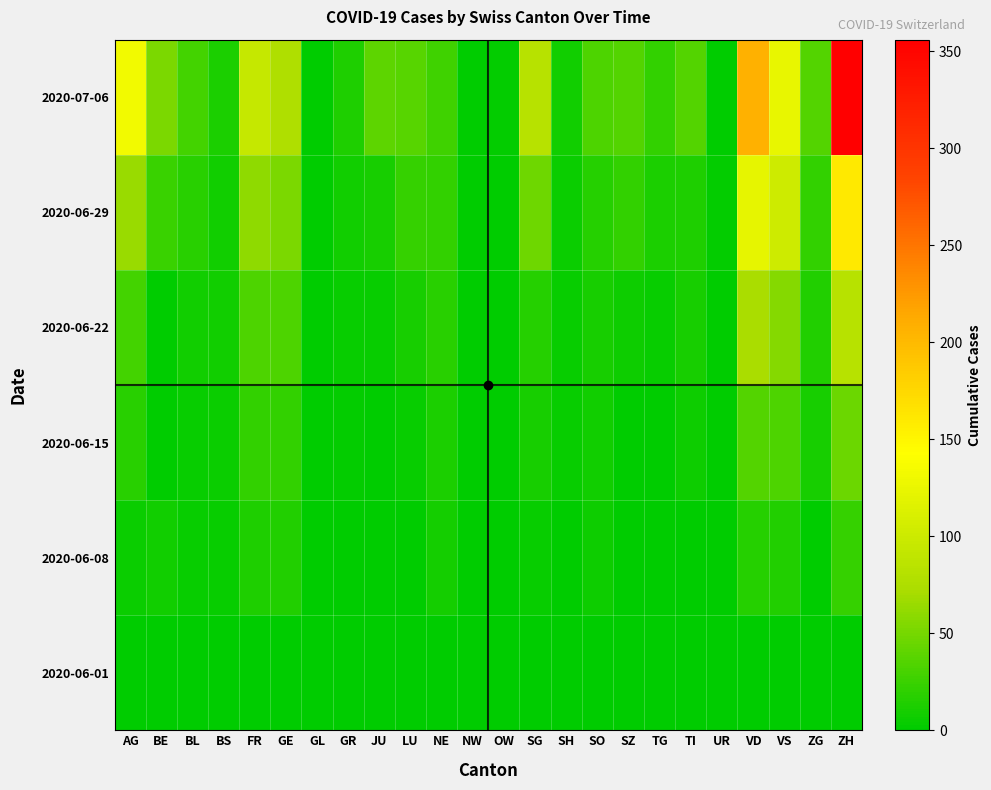

At which category is the sum across all series the highest?

ZH